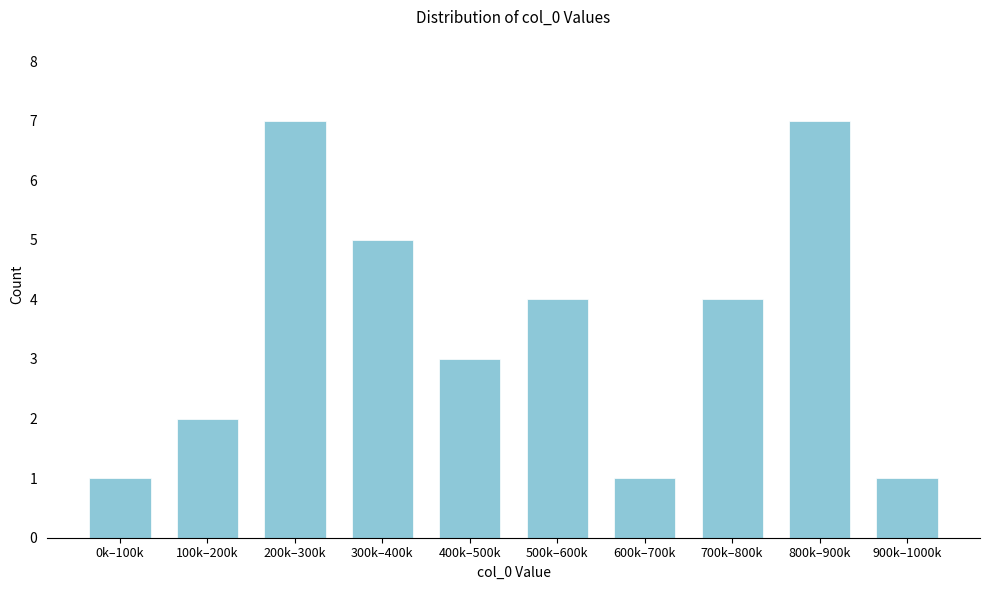

Reading left to right, what are all the values shown in this chart?

1	2	7	5	3	4	1	4	7	1